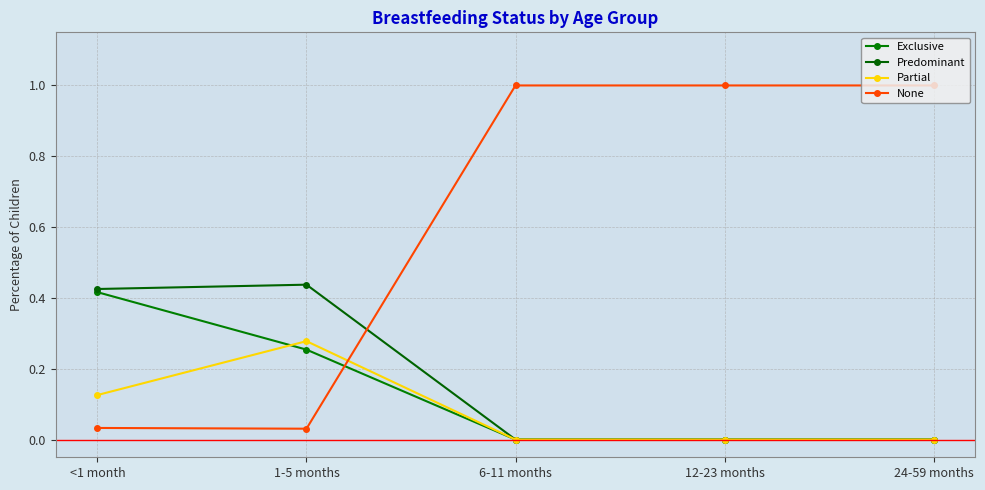

How many distinct data groups are displayed?

4